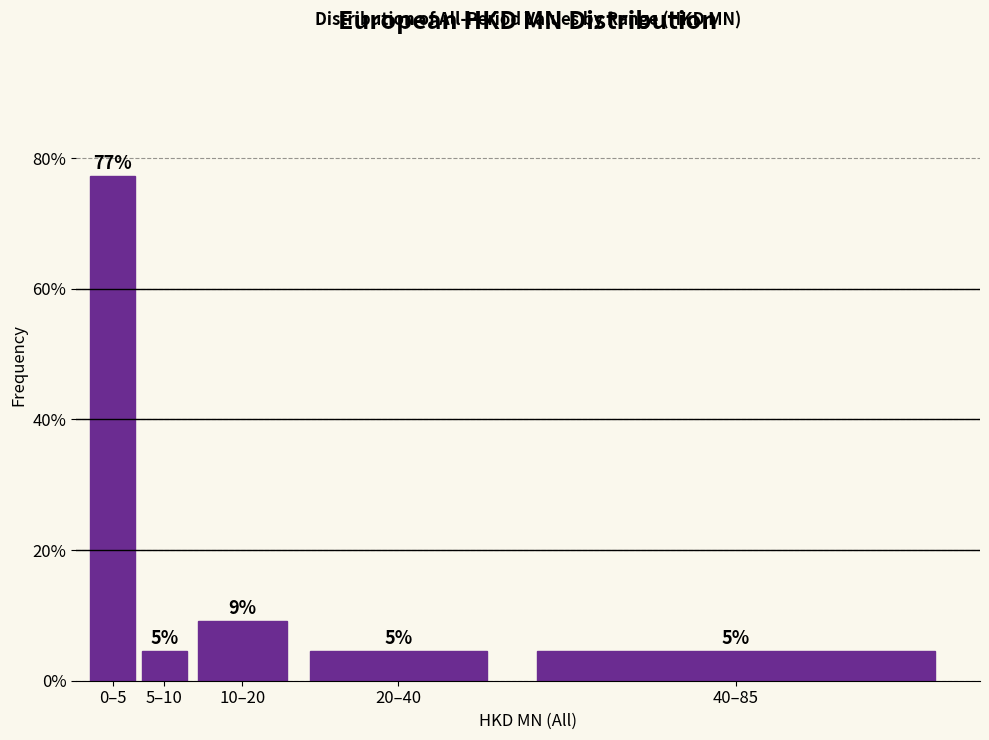

Does the chart contain any negative values?

No